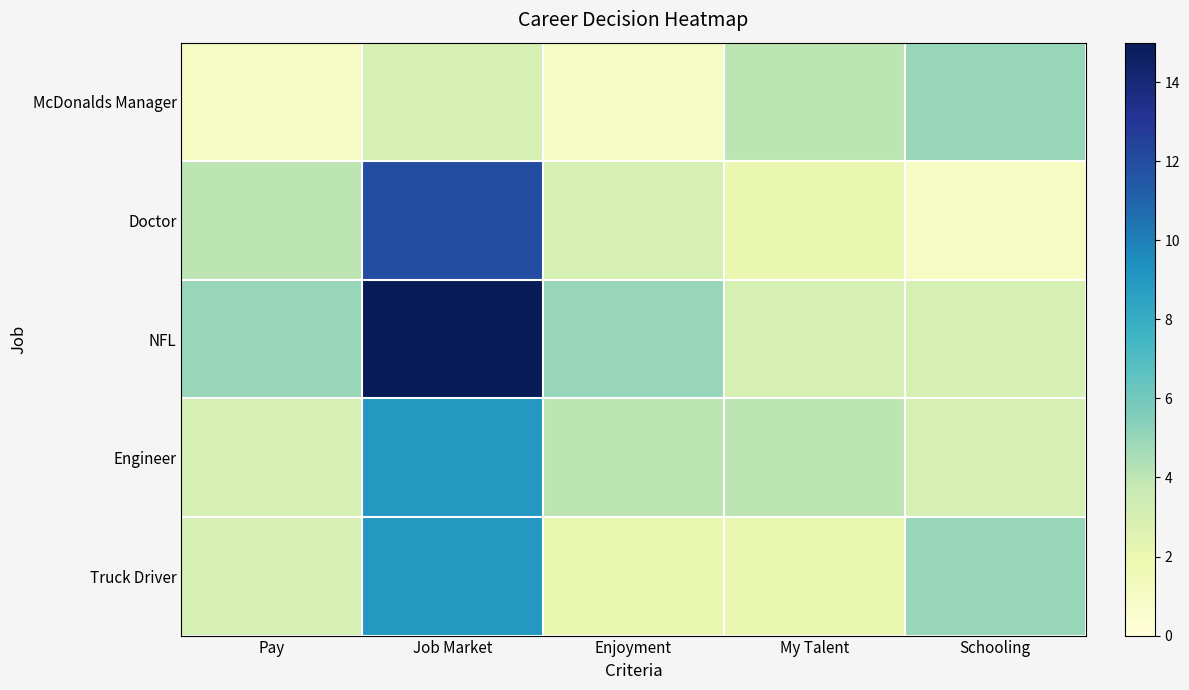

At how many categories does at least one series exceed 9?

1